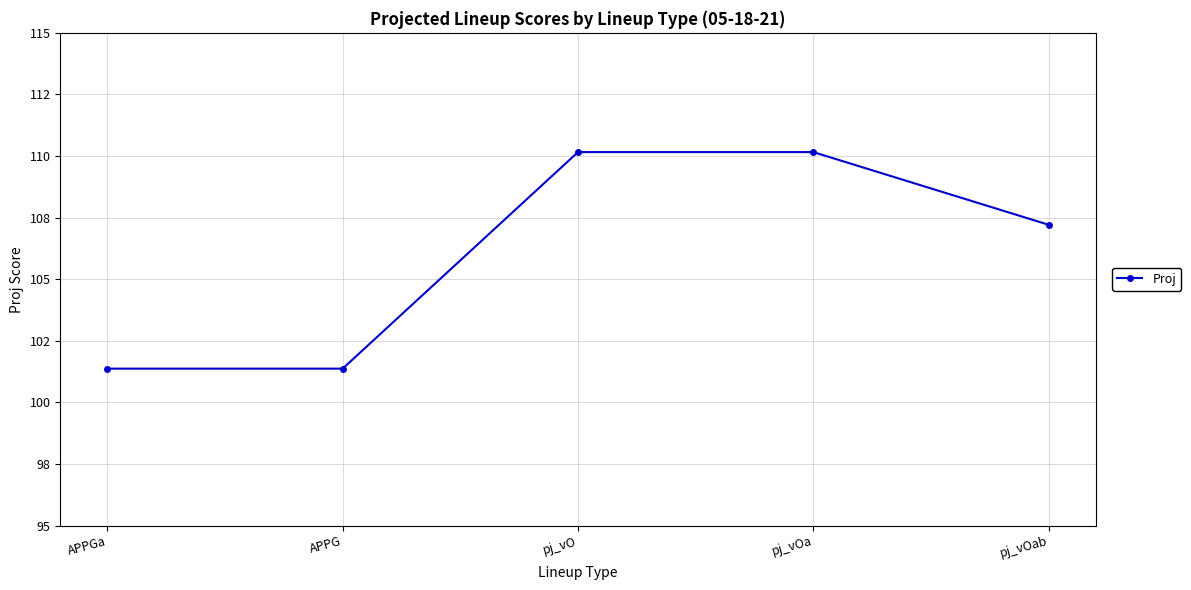

What is the label of the 2nd point from the left?

APPG